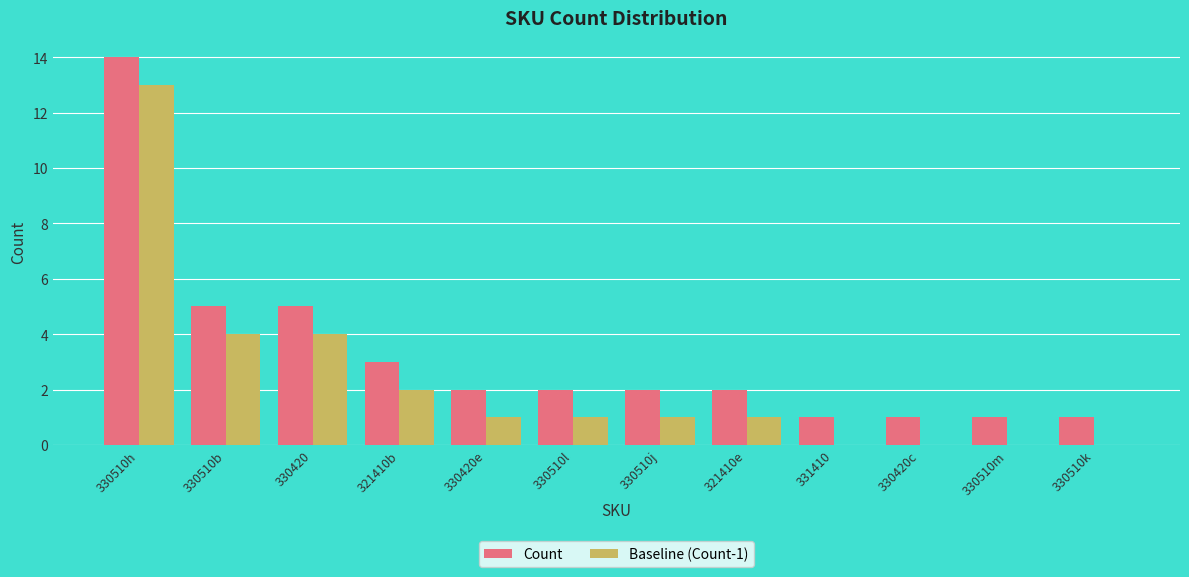

What is the sum of the Count values at 330510l and 331410?

3